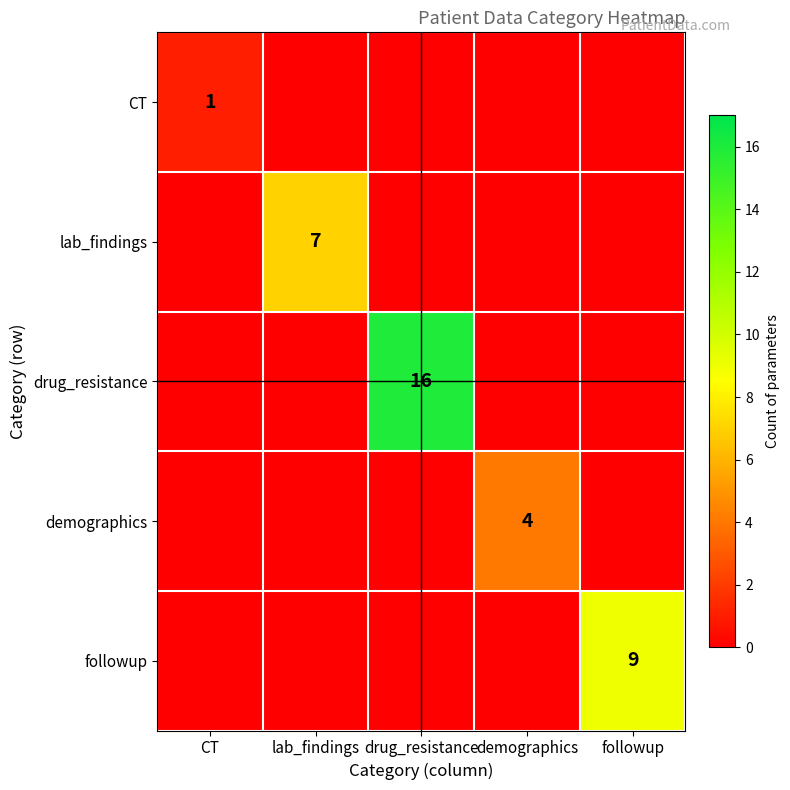

The value of drug_resistance at drug_resistance is 16. True or false?

True